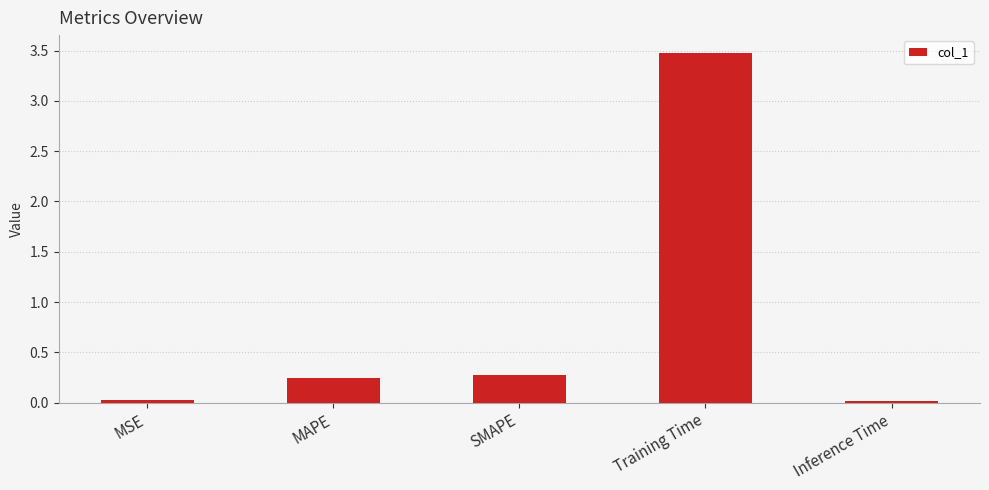

How many distinct data groups are displayed?

1